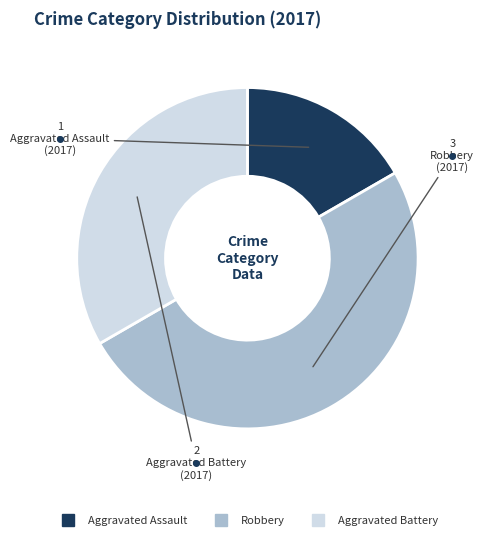

True or false: Robbery accounts for 50% of the total.

True